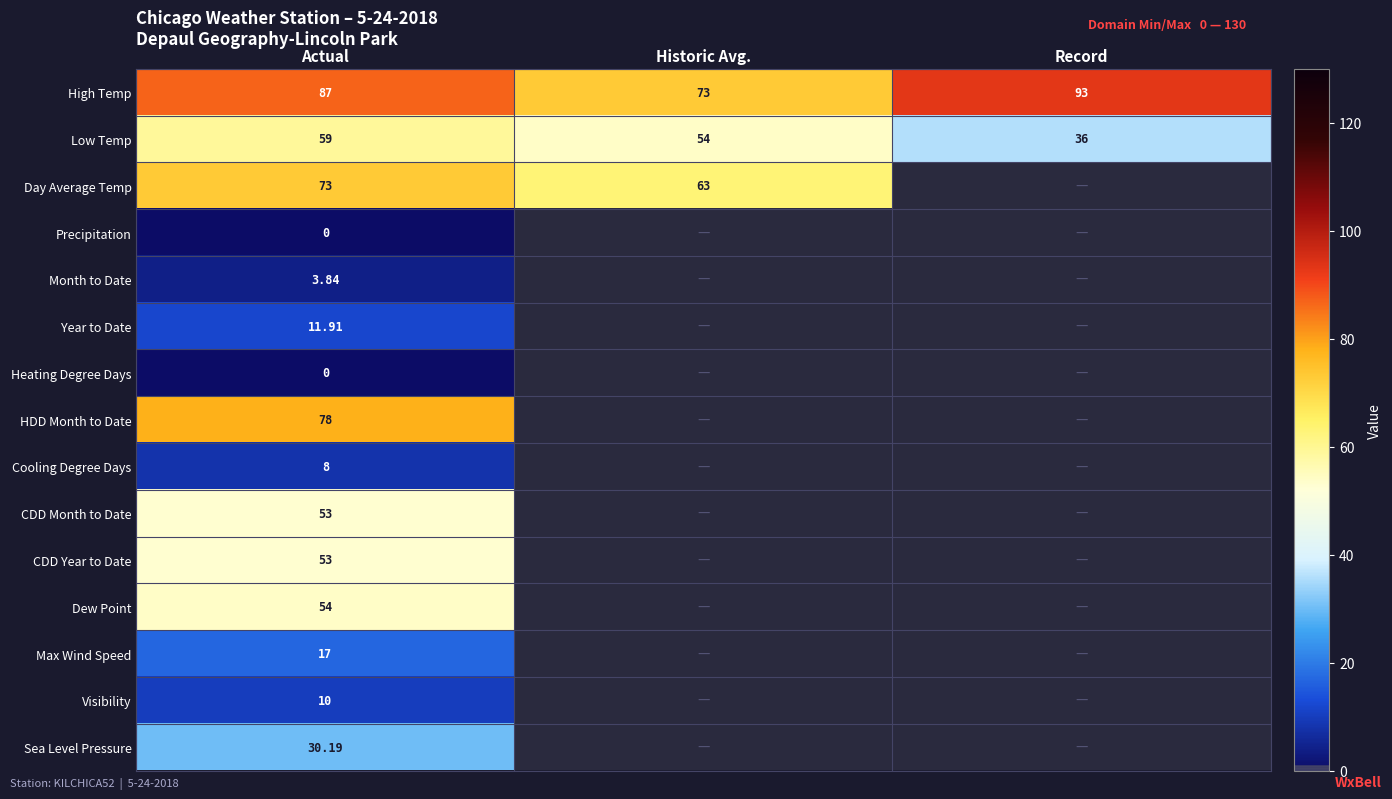

Which category has the highest value in the High Temp series?

Record